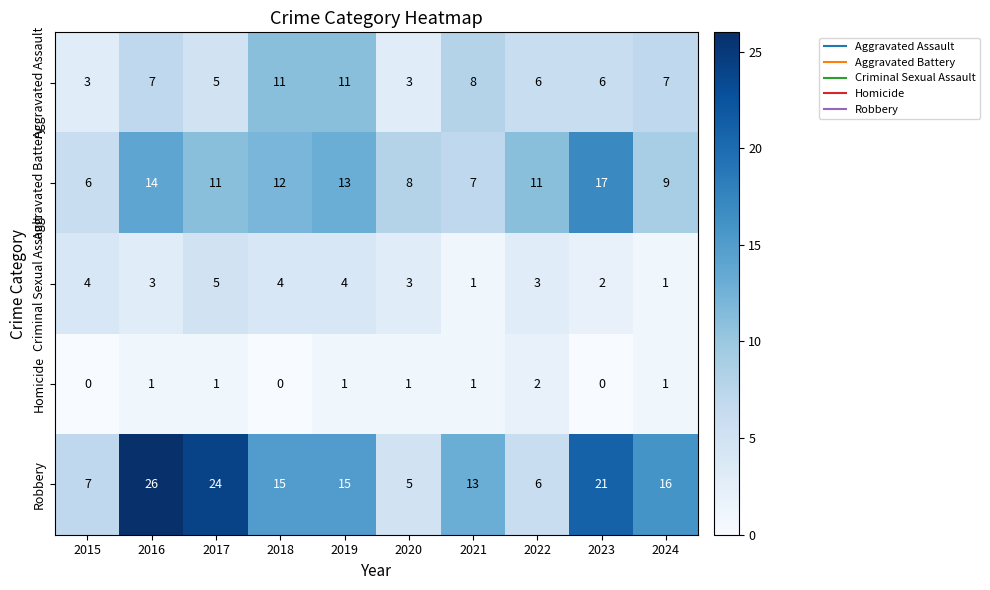

What is the difference between the second highest and minimum values in the Aggravated Battery series?

8